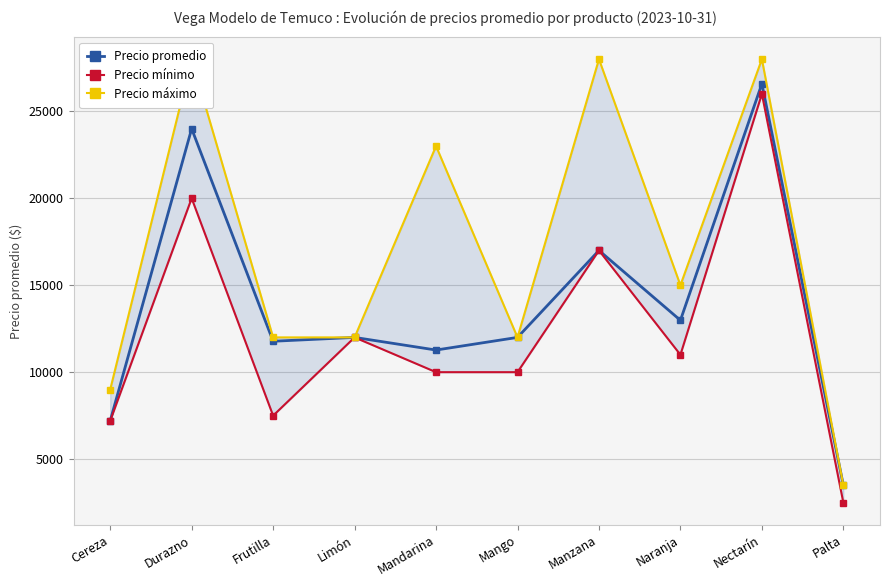

What is the value of the Precio mínimo point at the 1st from the left?

7200